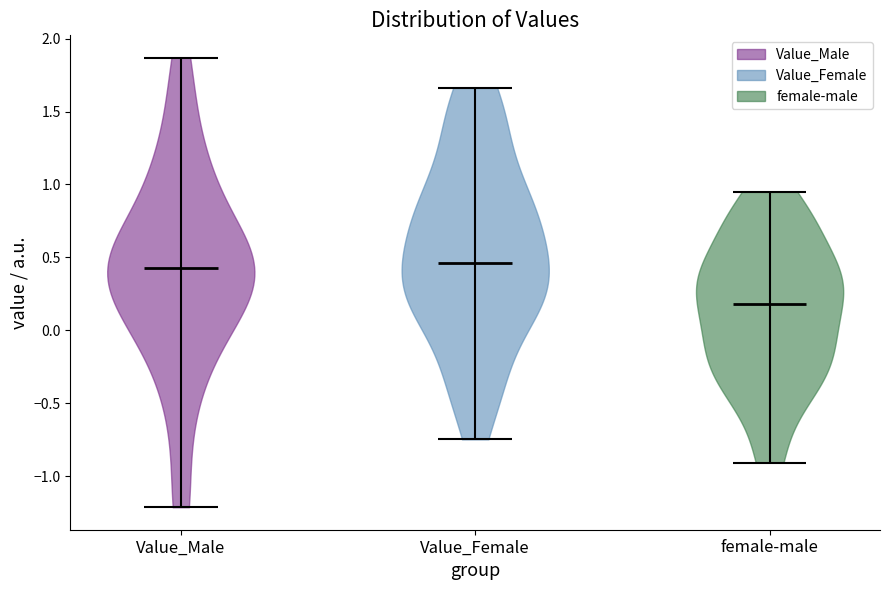

Reading left to right, read every violin against the y-axis: where its median line is, and the lowest and highest points it reaches. The values are not printed on the chart, so give them approximately, as read against the axis.

Value_Male: median line 0.40, lowest point -1.20, highest point 1.85
Value_Female: median line 0.45, lowest point -0.75, highest point 1.65
female-male: median line 0.20, lowest point -0.90, highest point 0.95